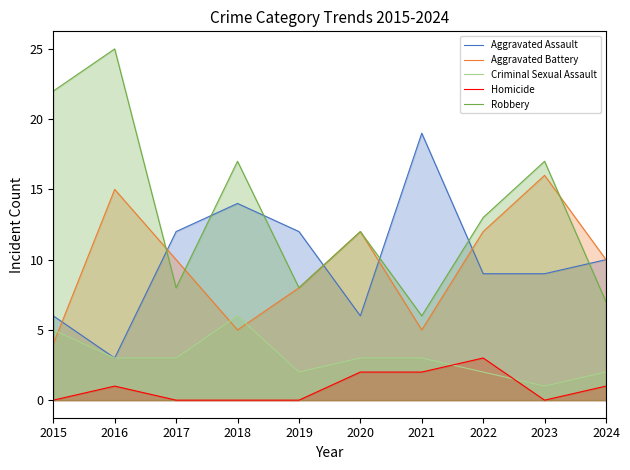

True or false: Robbery and Homicide intersect in this chart.

False